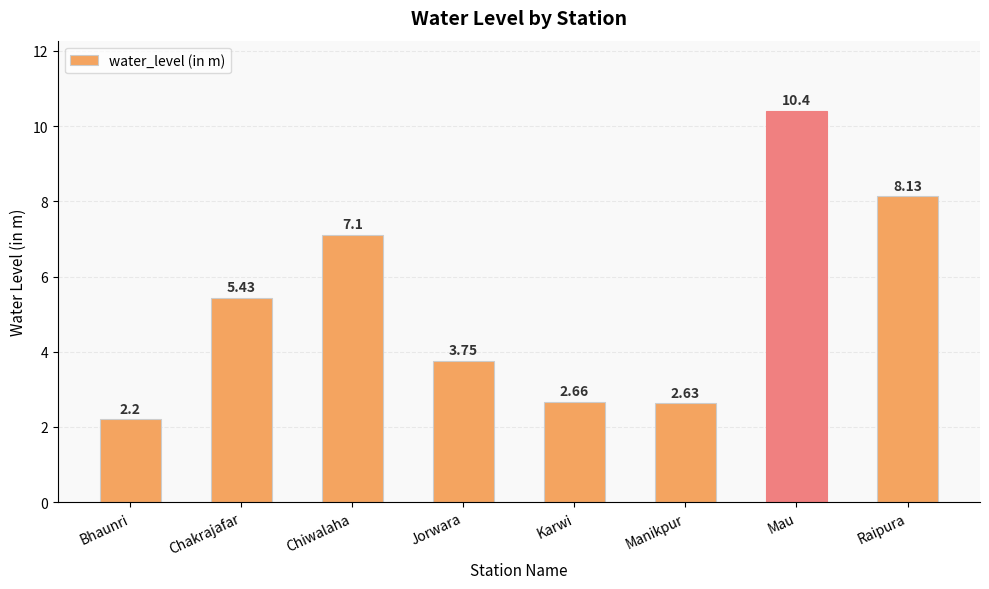

At which category does the chart reach its peak across all series?

Mau